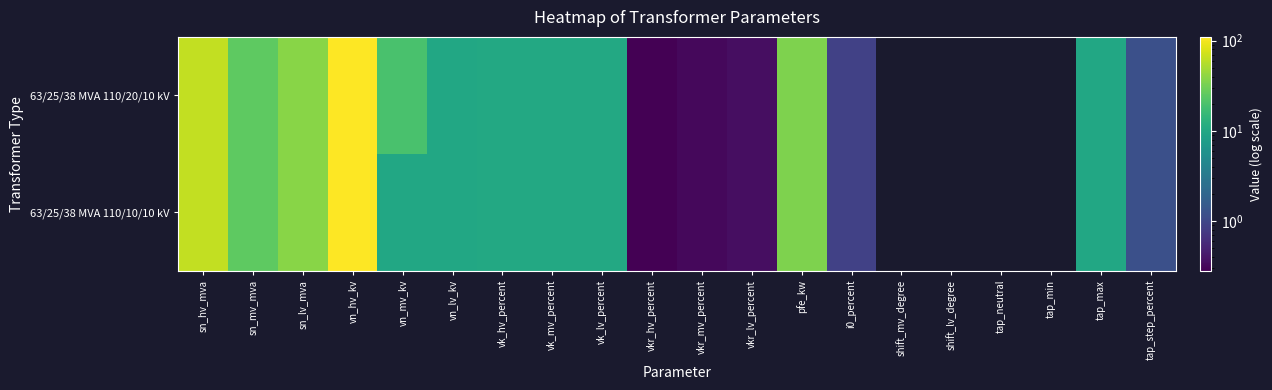

Which series has the widest spread of values?

63/25/38 MVA 110/20/10 kV